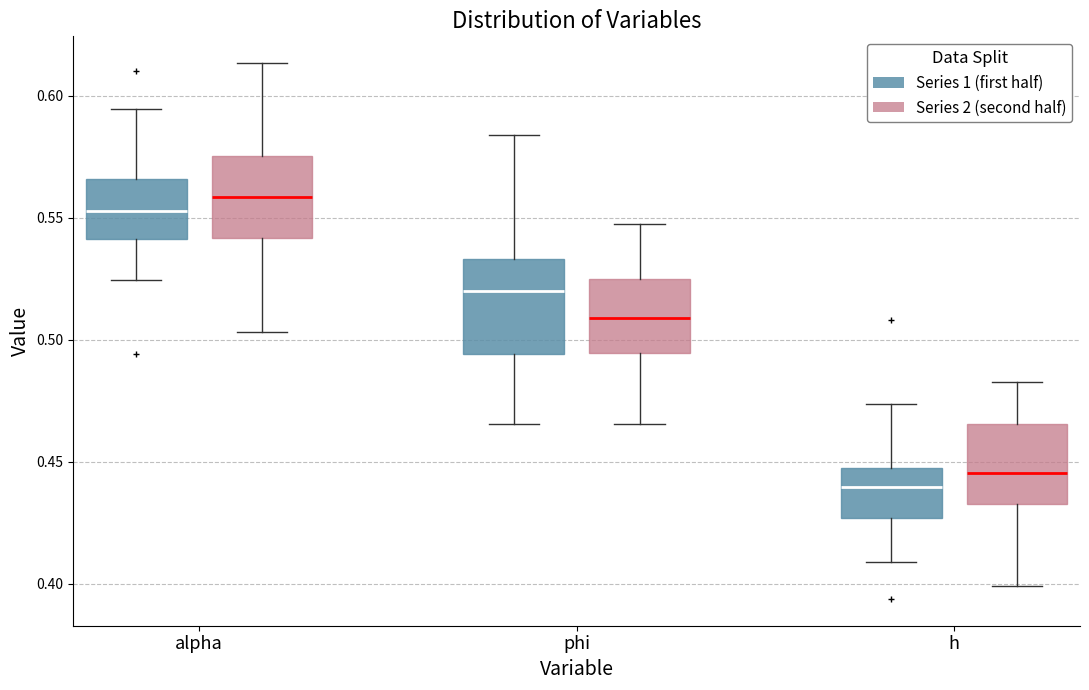

Which box has the lowest median line?

h (Series 1 (first half))